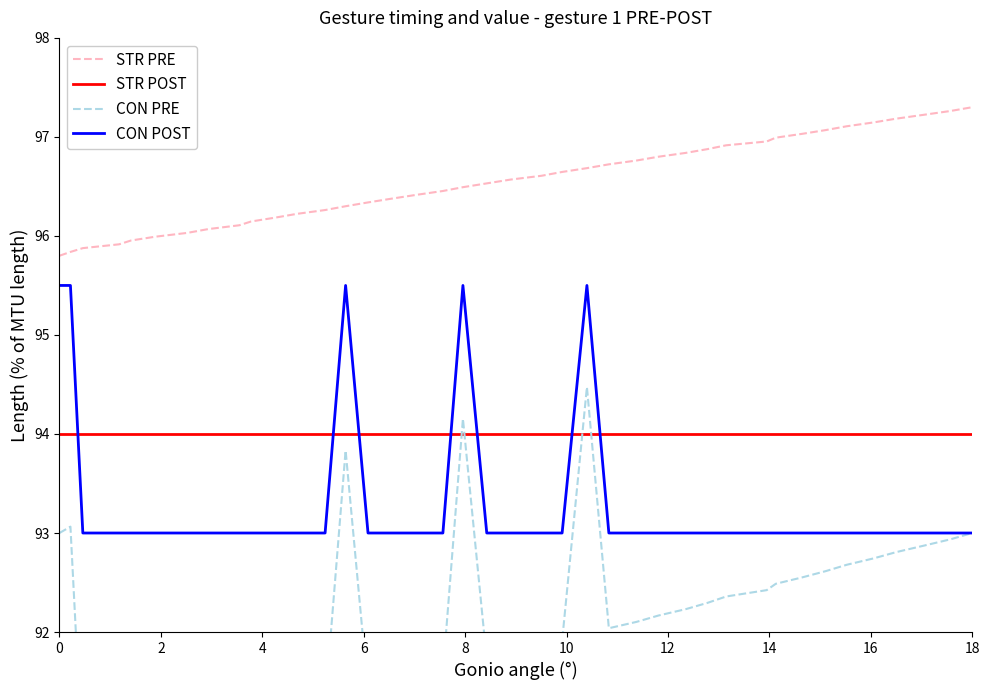

True or false: STR PRE and CON POST cross at least once.

False